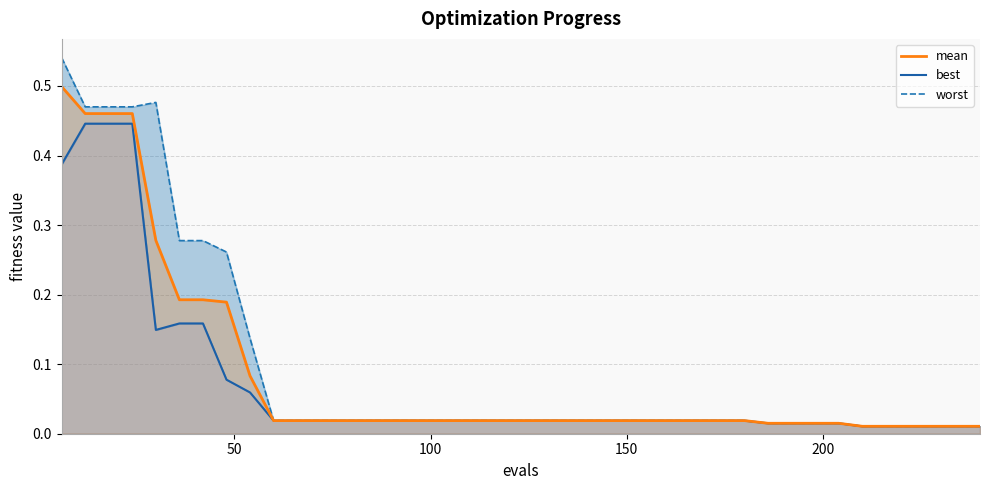

Does the chart display data point markers on the line(s)?

No